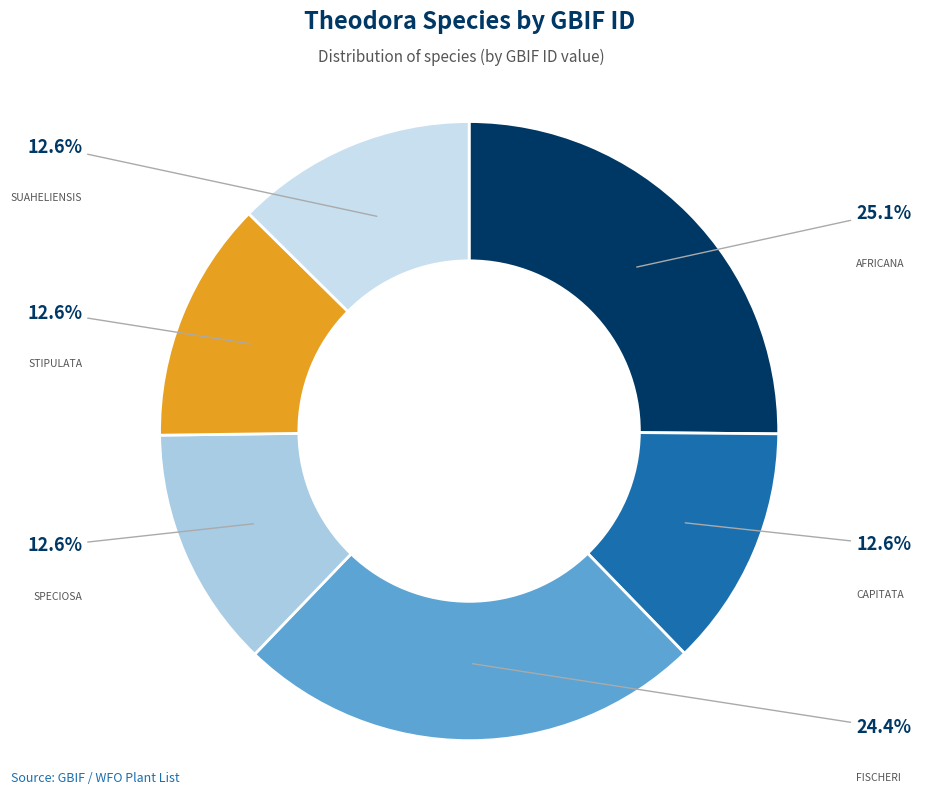

Which slice is the smallest?

suaheliensis